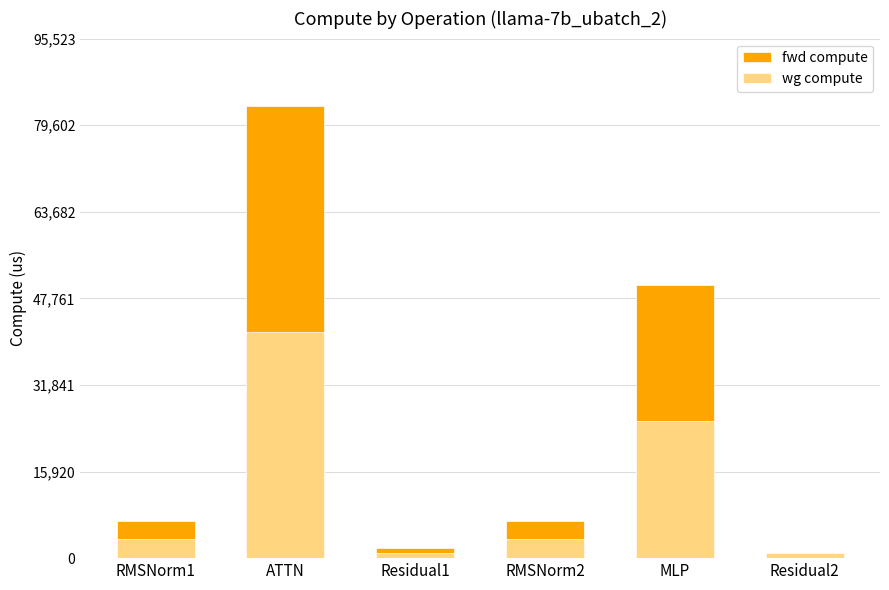

True or false: wg compute has a value of 950.7 at Residual2.

True